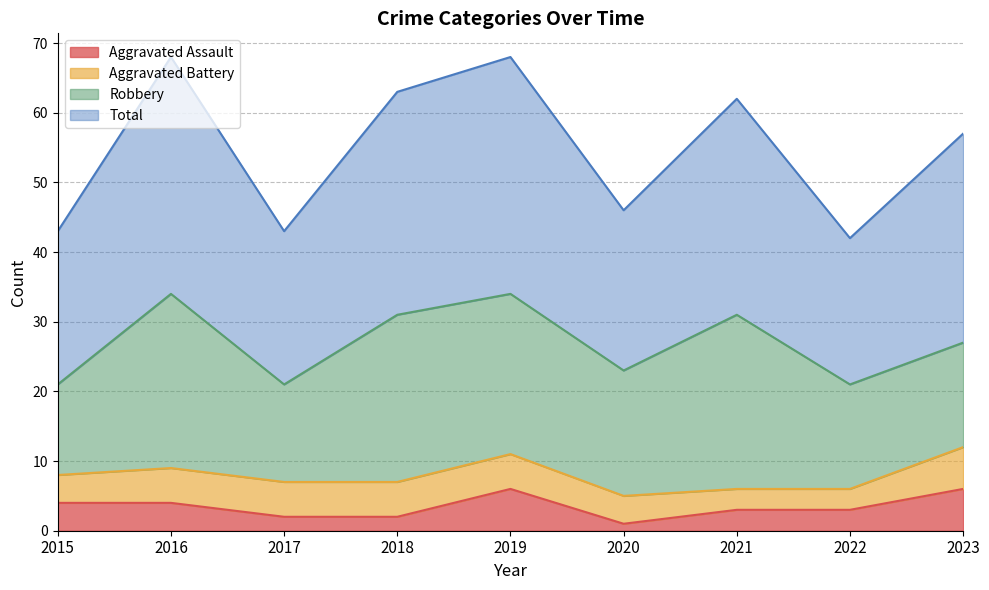

Which category has the lowest value in the Total series?

2022